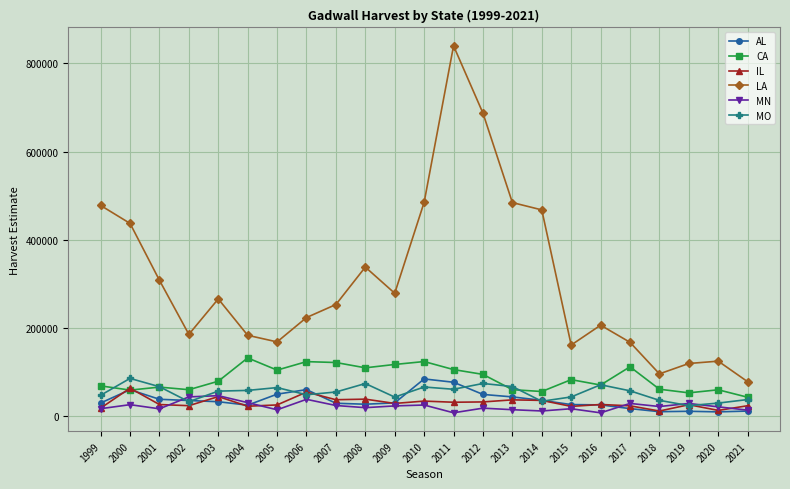

What is the difference between the maximum and minimum values in the CA series?

89100